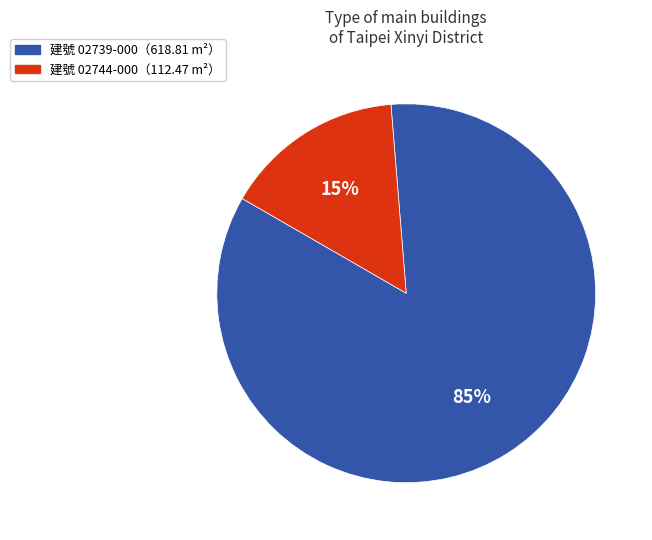

Is the sum of 建號 02739-000（618.81 m²） and 建號 02744-000（112.47 m²） greater than half?

Yes